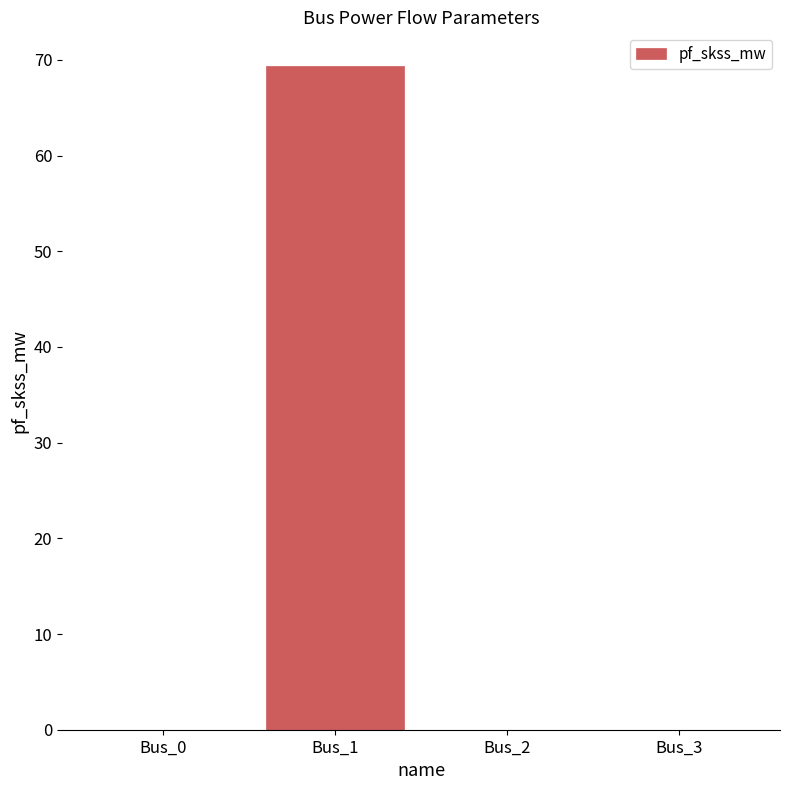

How many data points does each series have?

4